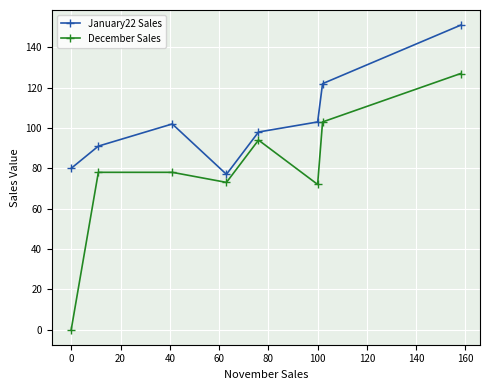

What is the value of the December Sales point at the 3rd from the left?

78